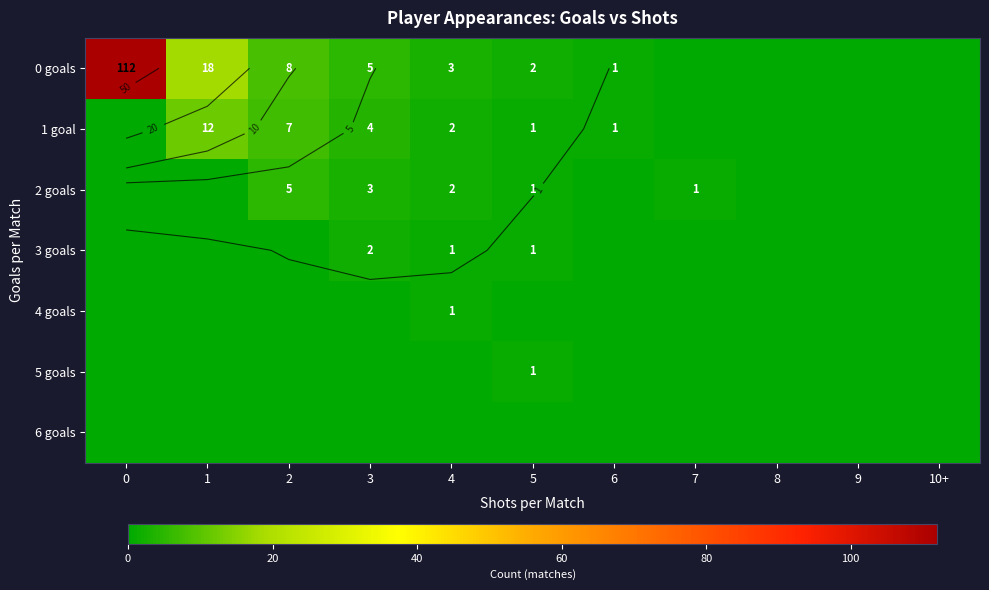

Between 8 and 10+, which is larger?

8